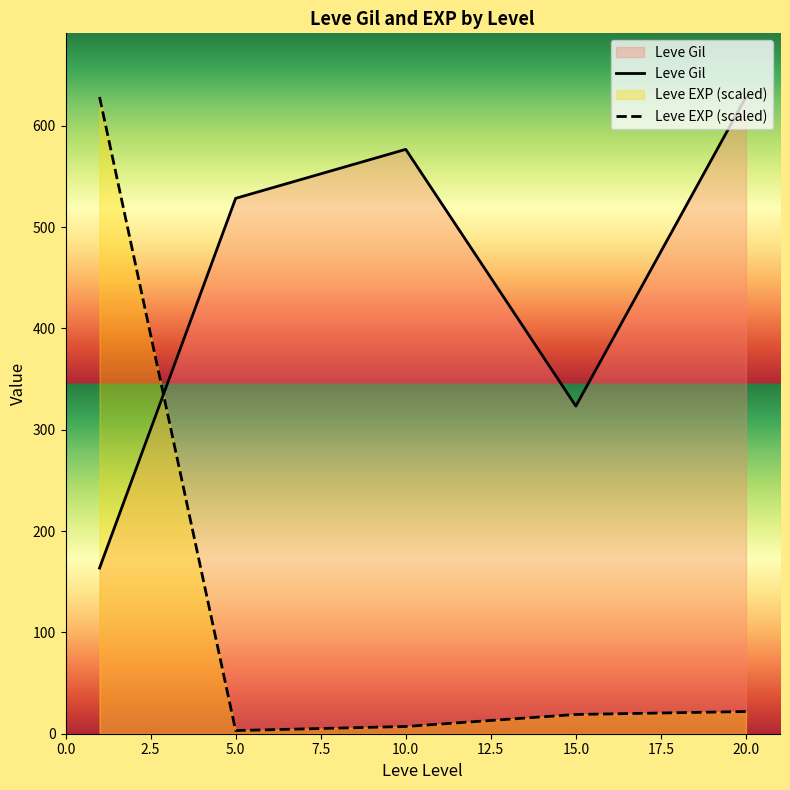

What is the difference between the maximum and minimum values in the Leve Gil series?

464.8